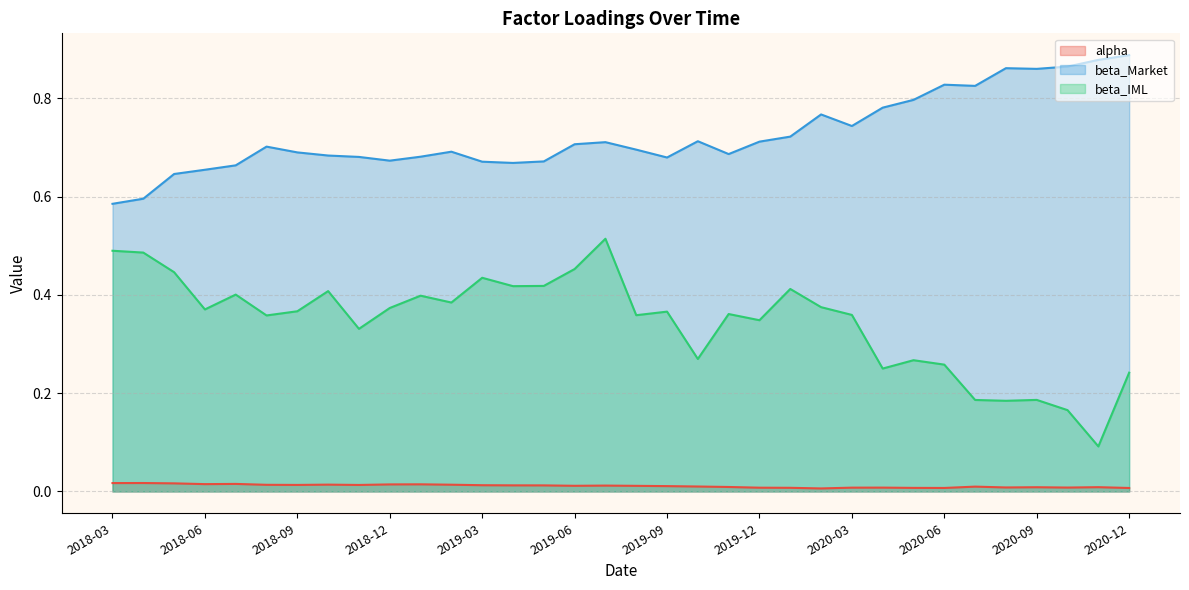

Which label corresponds to the largest value in the chart?

2020-12